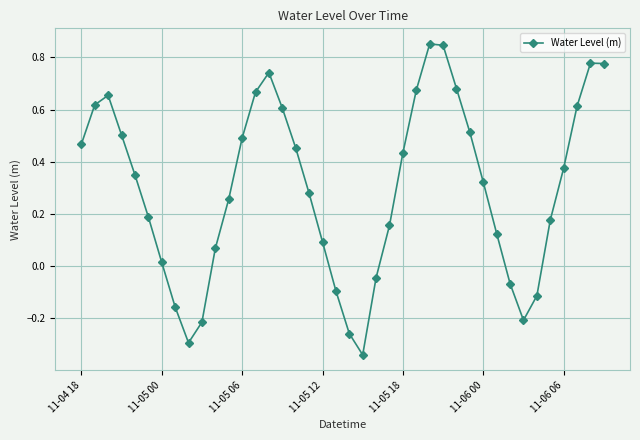

Is this an area chart (filled region under the line)?

No